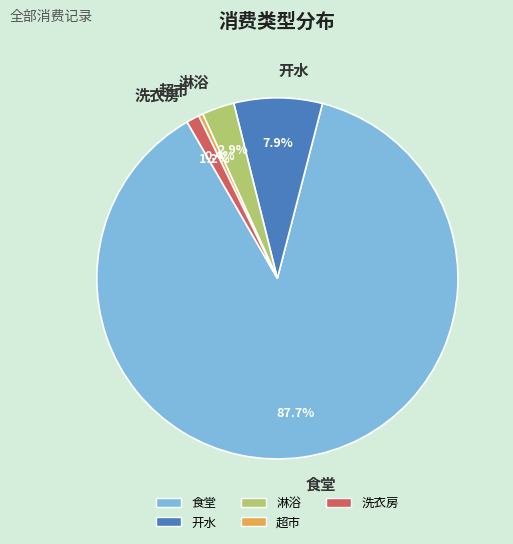

Between 洗衣房 and 淋浴, which is larger?

淋浴